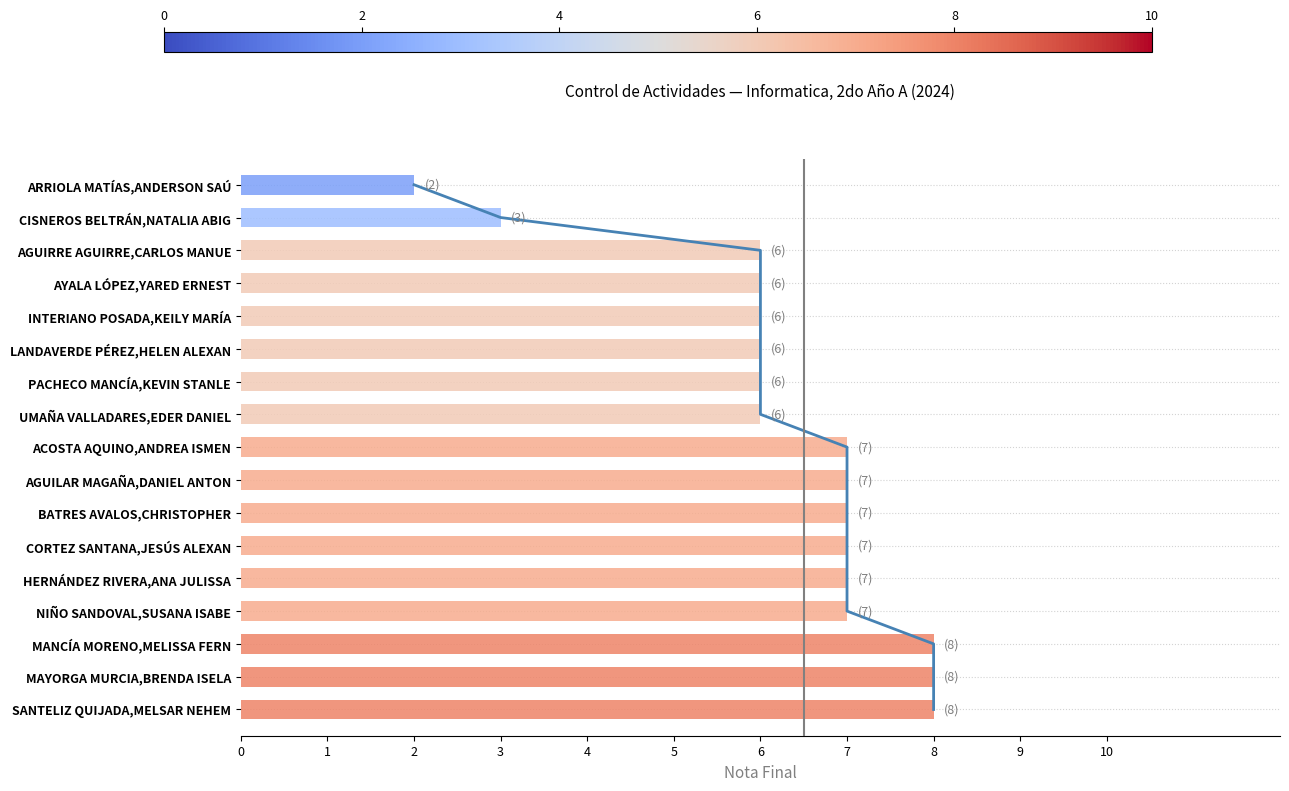

Does the chart contain stacked bars?

No